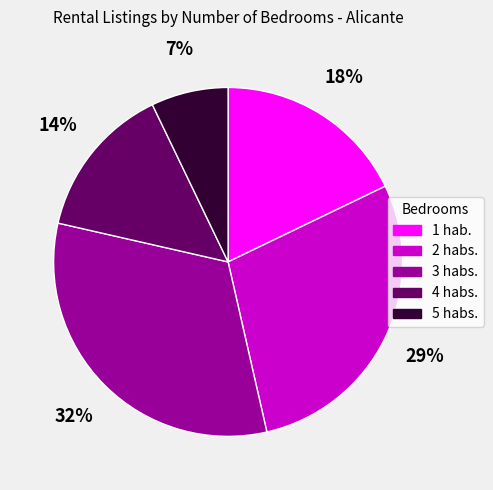

Does any single category account for the majority?

No